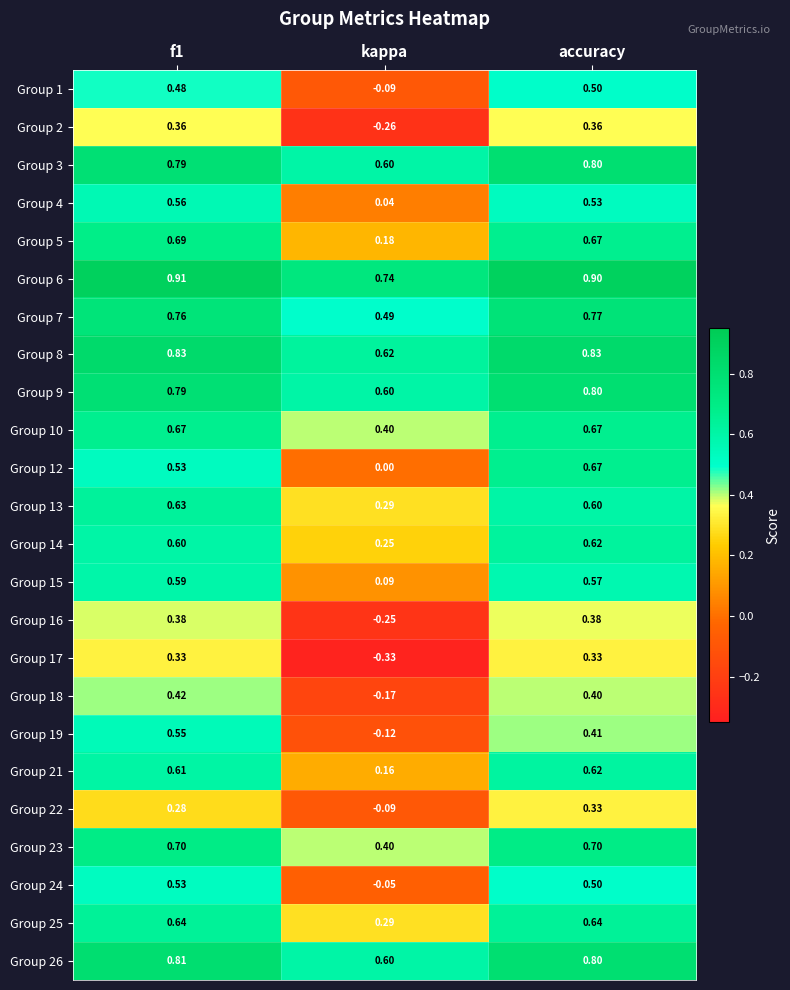

Which category has the lowest value in the Group 21 series?

kappa